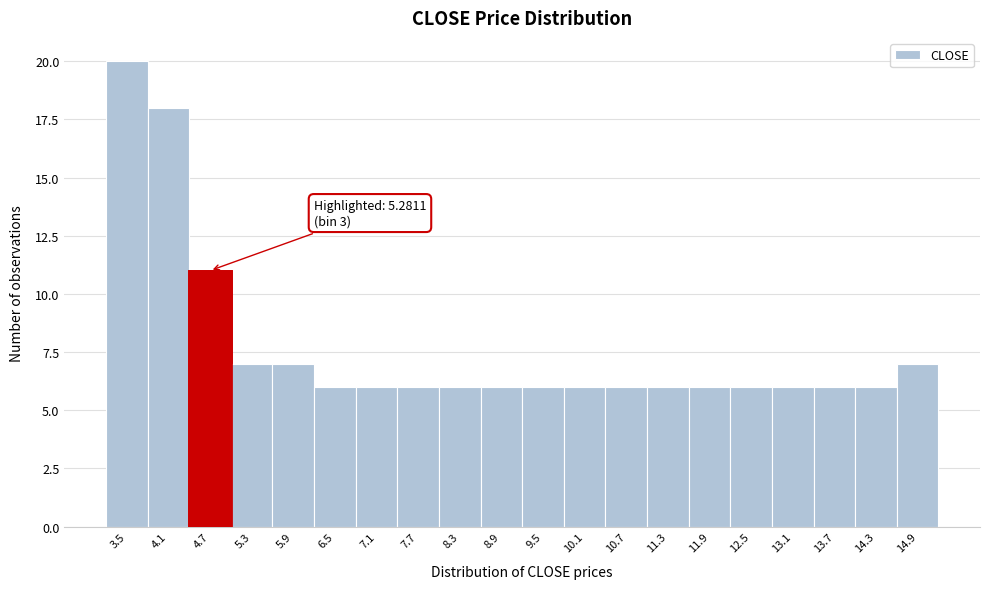

Reading right to left, transcribe all the data shown in this chart.

7	6	6	6	6	6	6	6	6	6	6	6	6	6	6	7	7	11	18	20